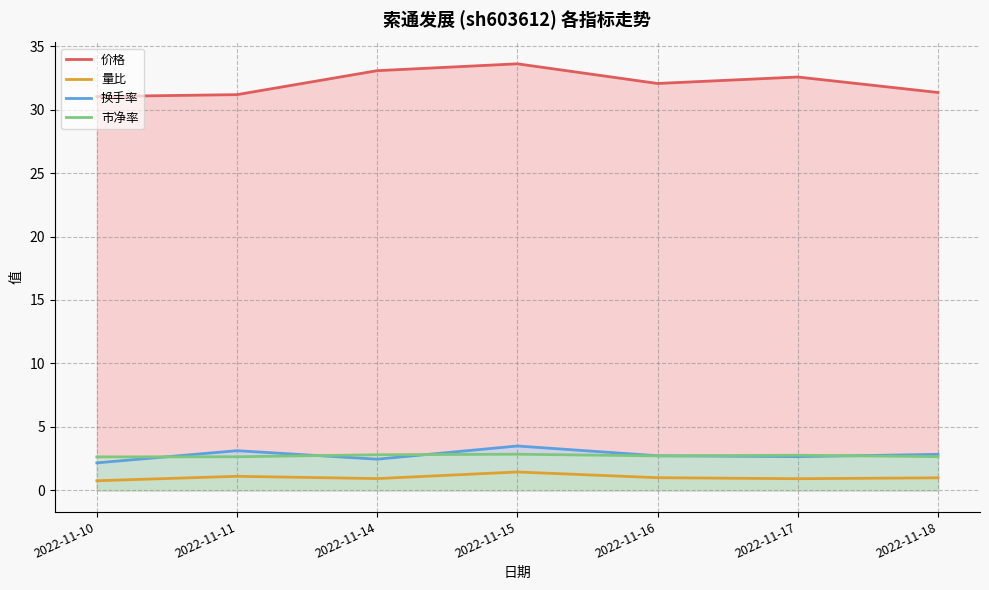

What is the sum of all 换手率 values?

19.4